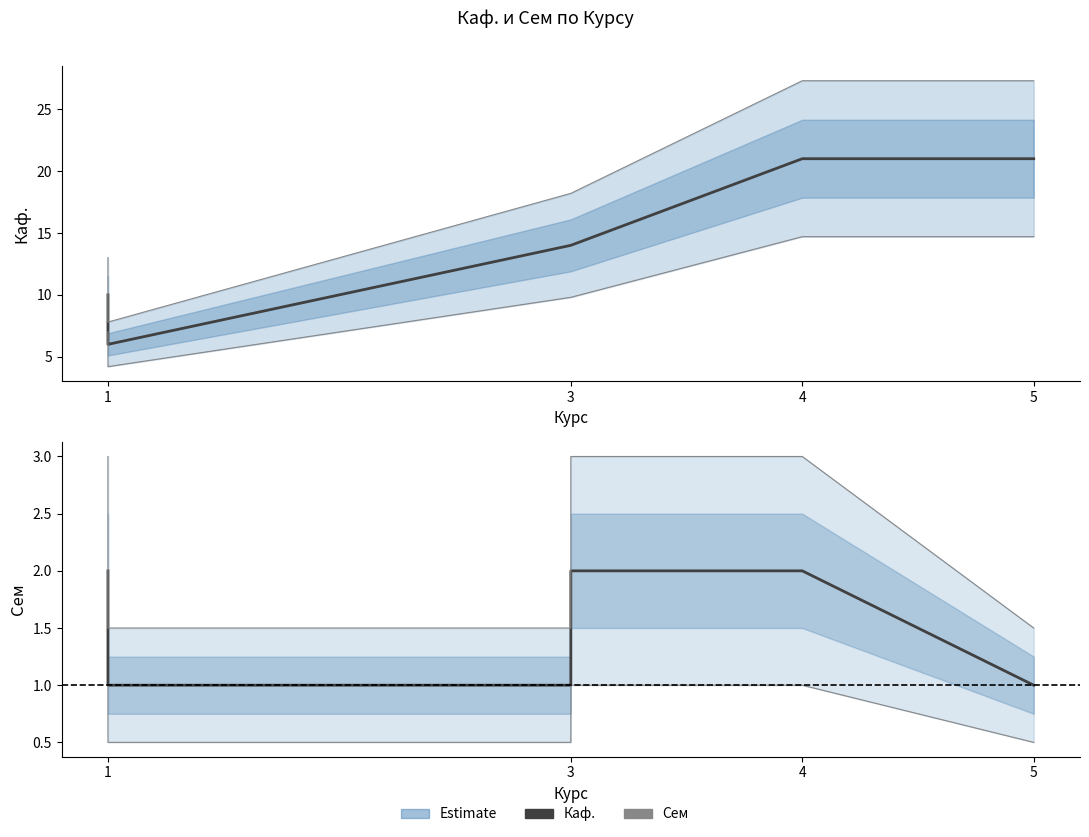

Rank the series by their maximum value, from highest to lowest.

Каф., Сем